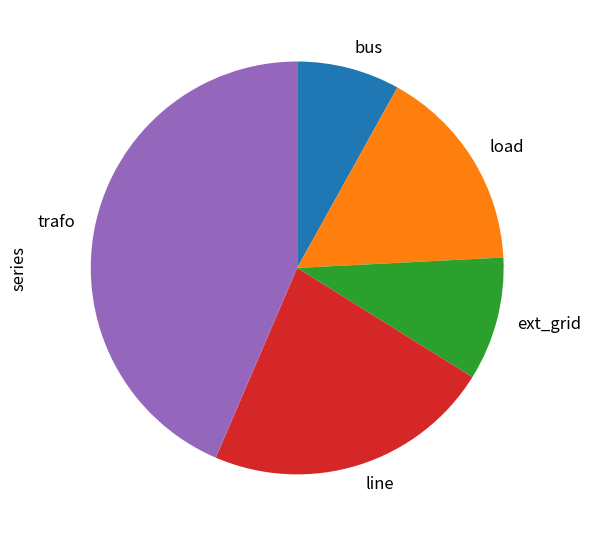

Rank the categories by value from highest to lowest.

trafo, line, load, ext_grid, bus